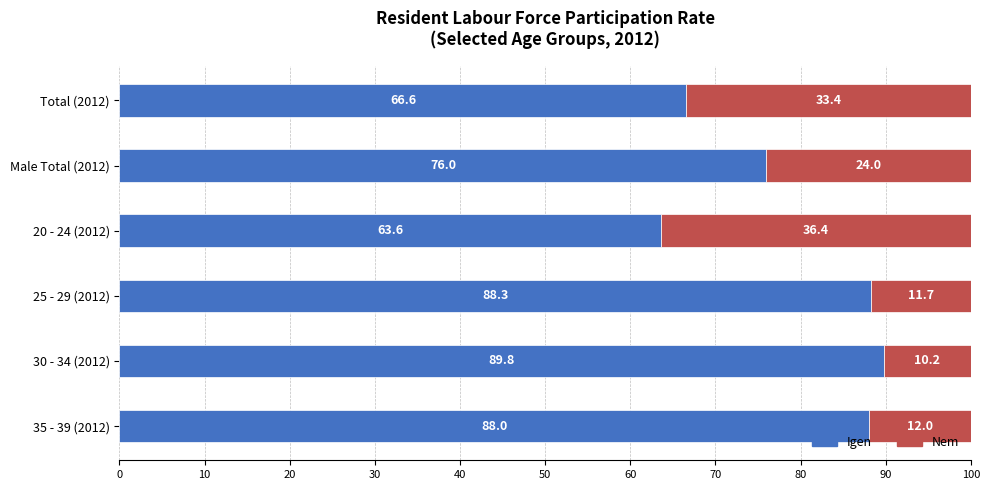

The value of Igen at Male Total (2012) is 38.8. True or false?

False